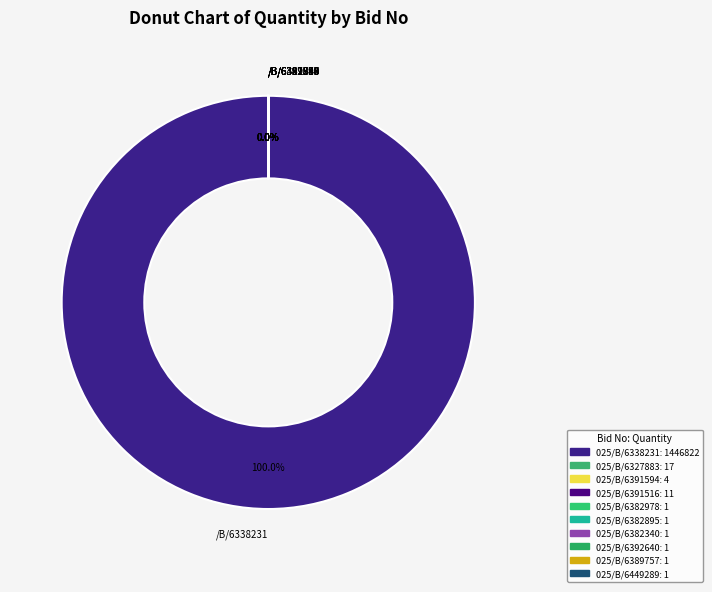

Count the number of slices in the pie.

10